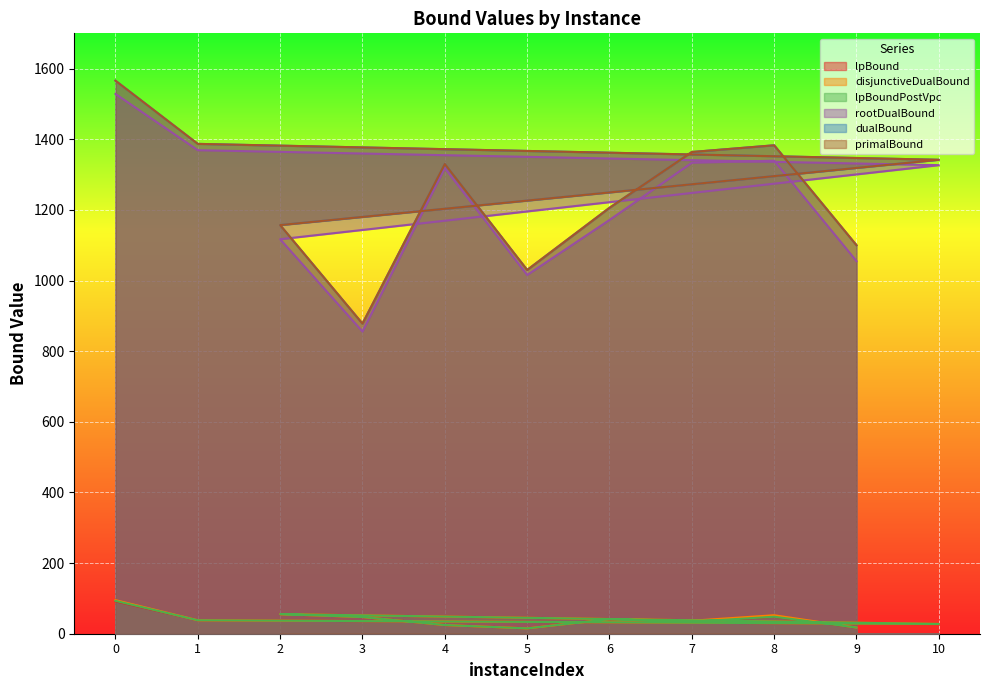

How many interior local peaks does the dualBound series have?

2